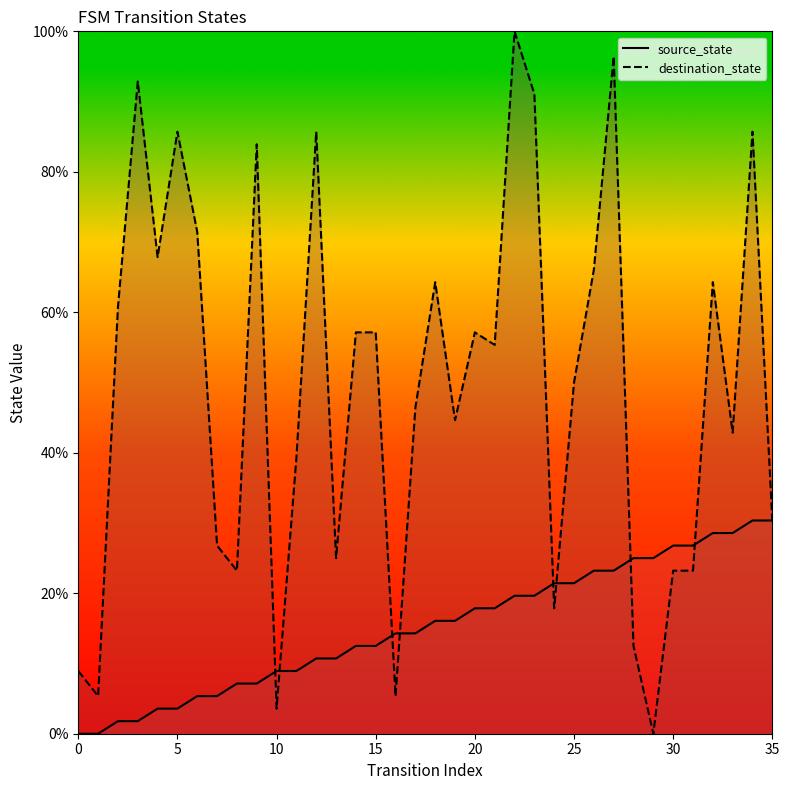

What is the difference between the destination_state values at 1 and 15?

51.8